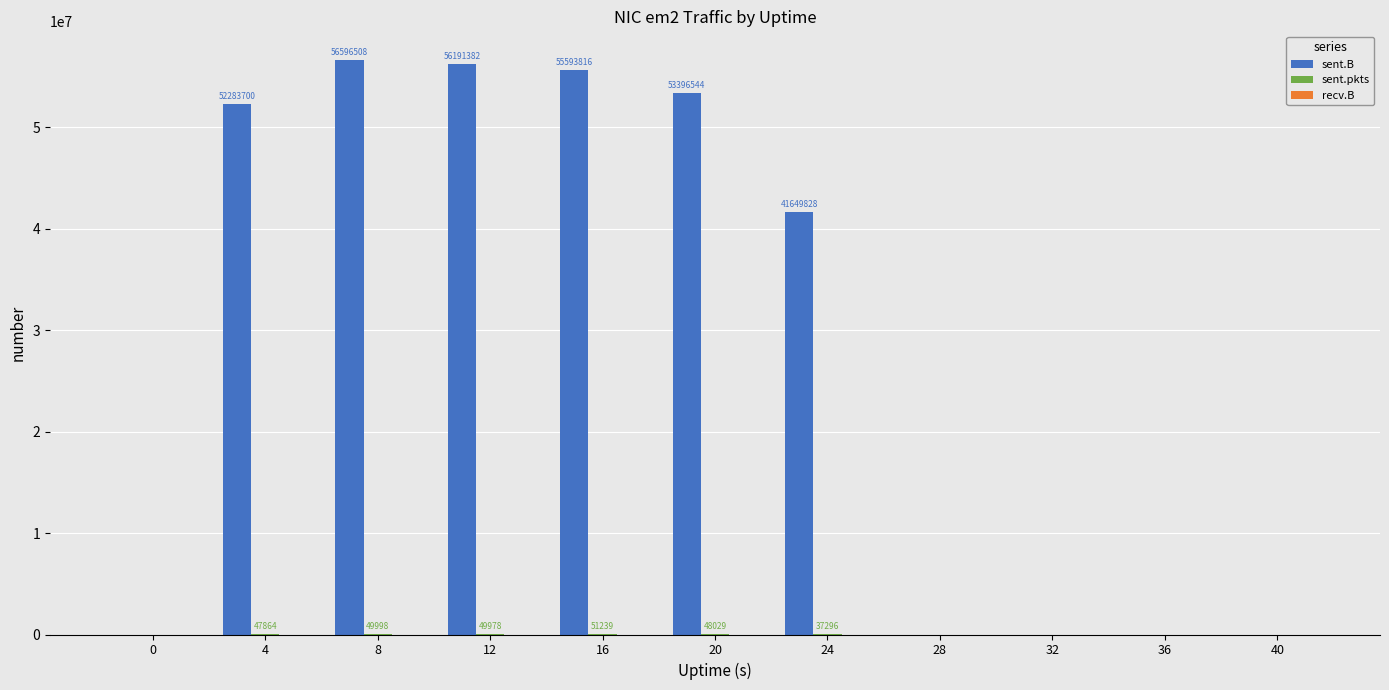

Which category has the highest value in the sent.B series?

8